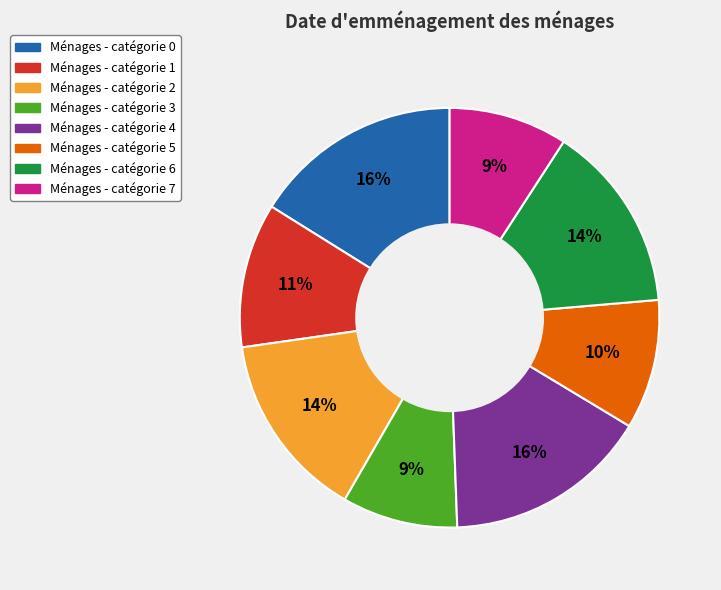

Is there any slice that represents more than half of the pie?

No